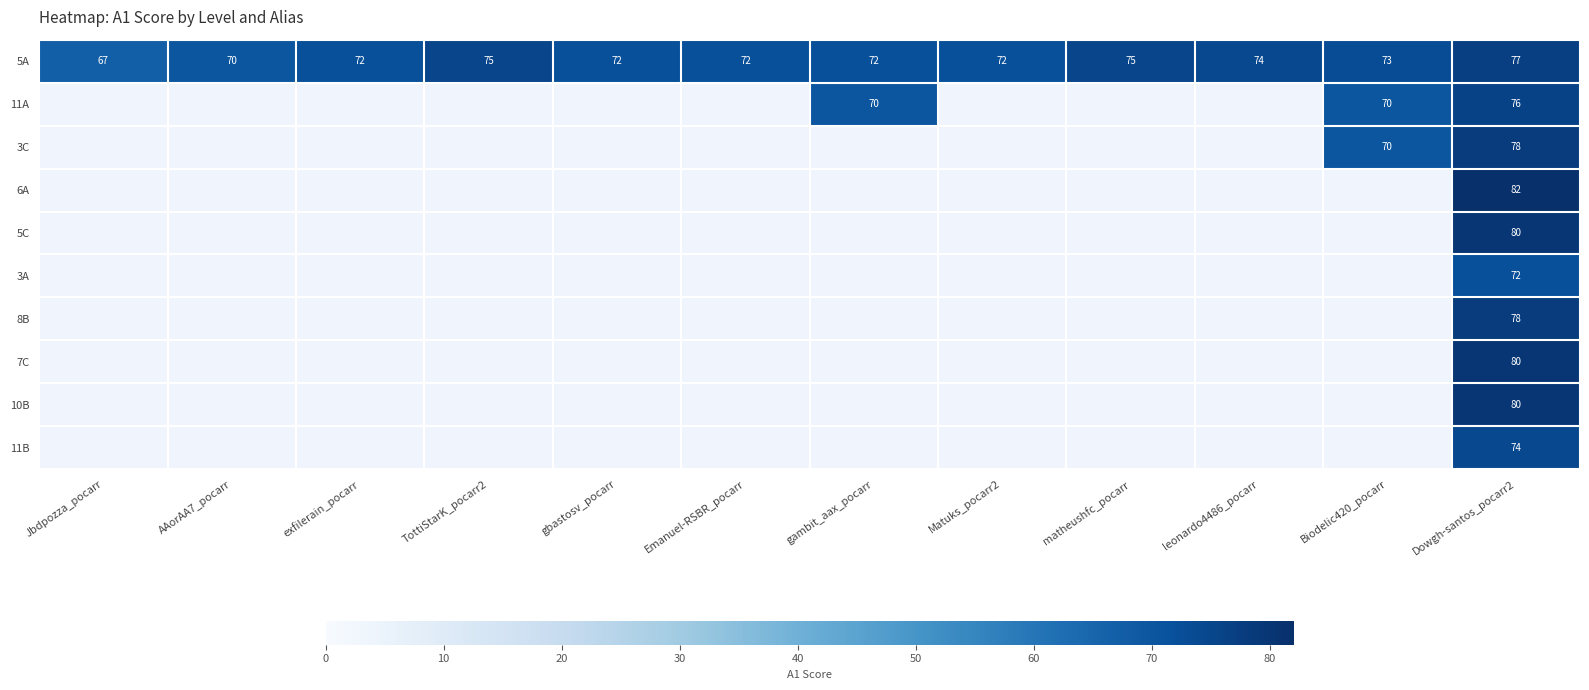

The 3C series shows 78 at Dowgh-santos_pocarr2. True or false?

True